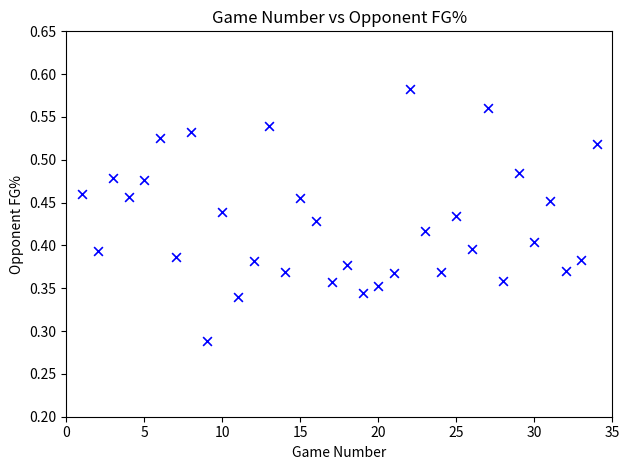

What is the range of X values (max minus min)?

33.0